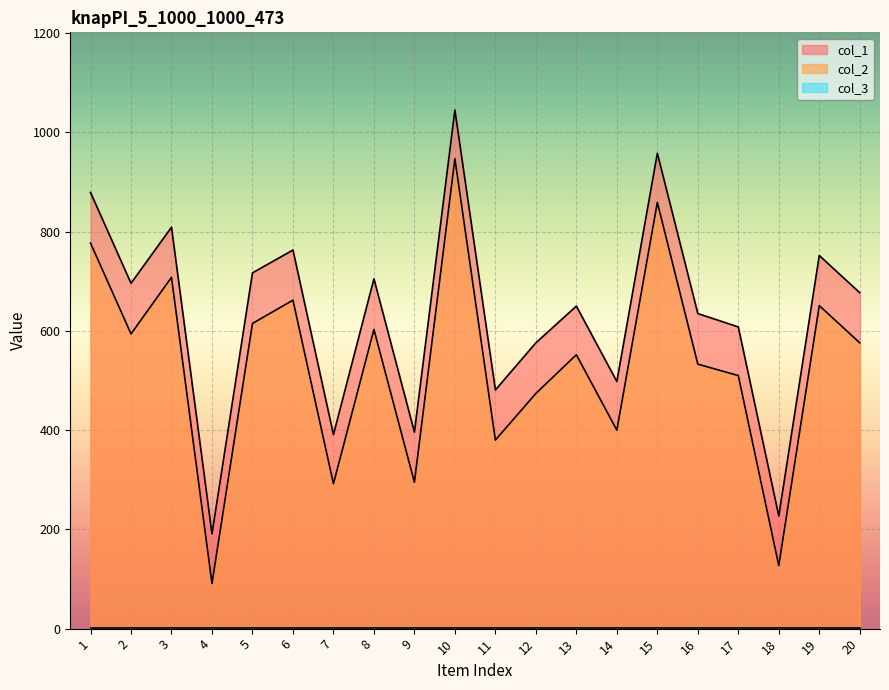

Which series has the largest total across all categories?

col_1